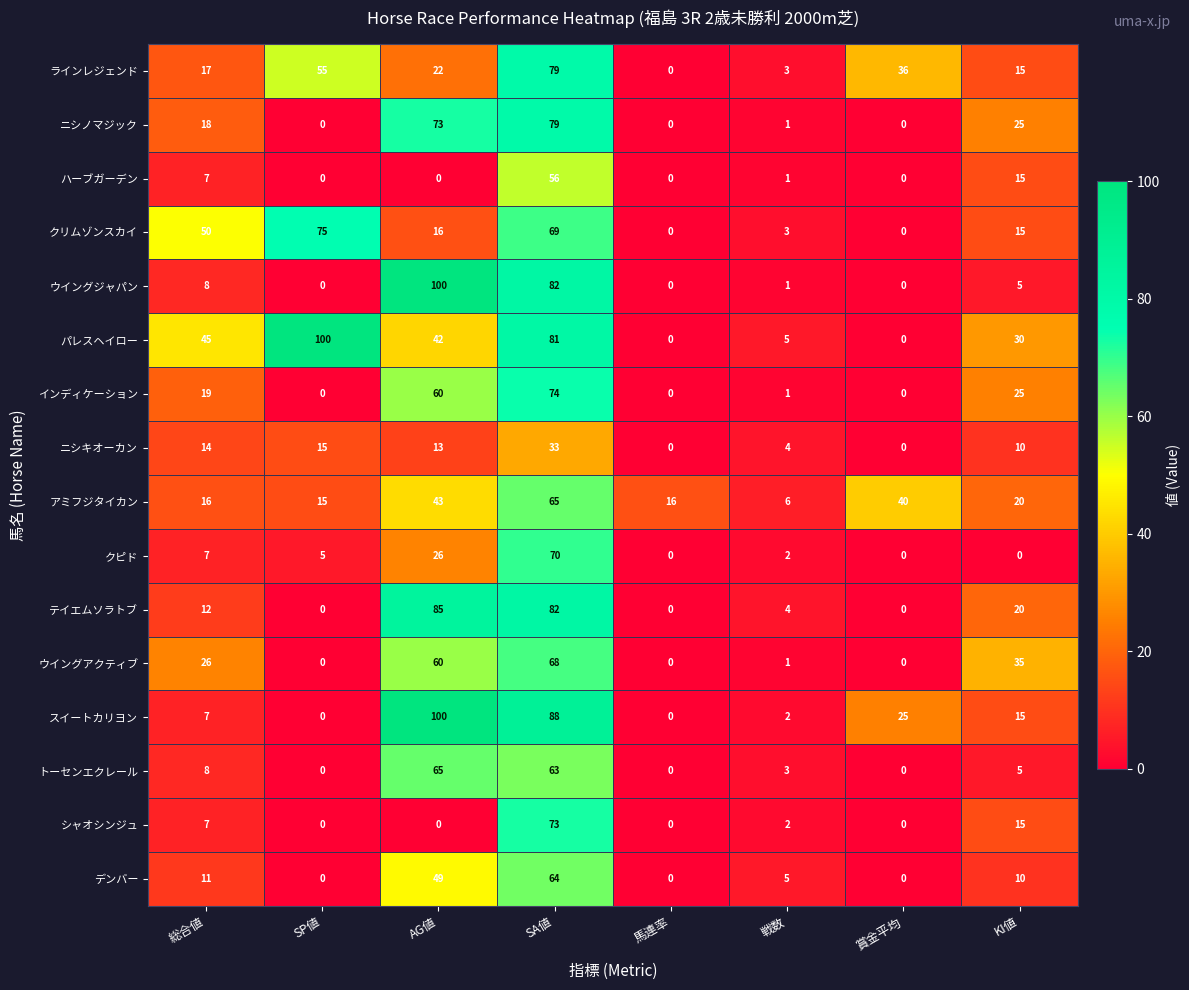

What is the difference between the ハーブガーデン values at AG値 and SA値?

56